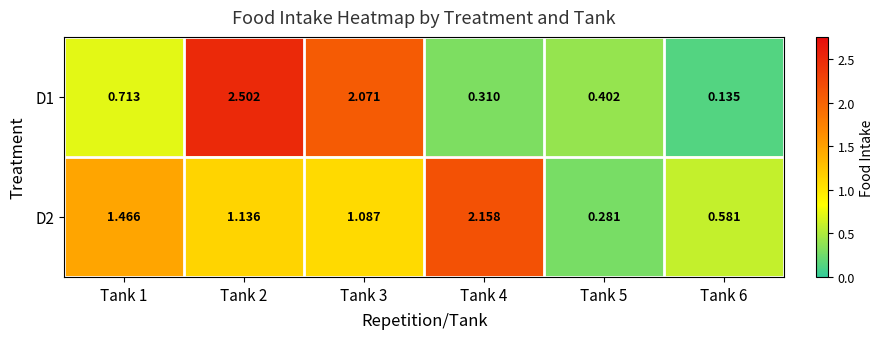

Is the value of D2 at Tank 1 greater than the value of D1 at Tank 2?

No